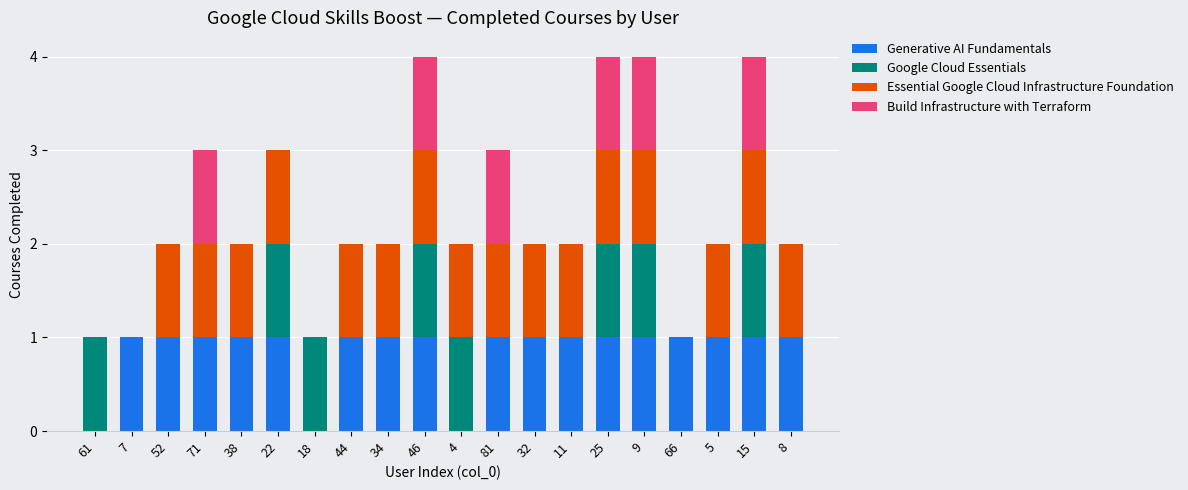

What is the label of the 17th bar from the right?

71